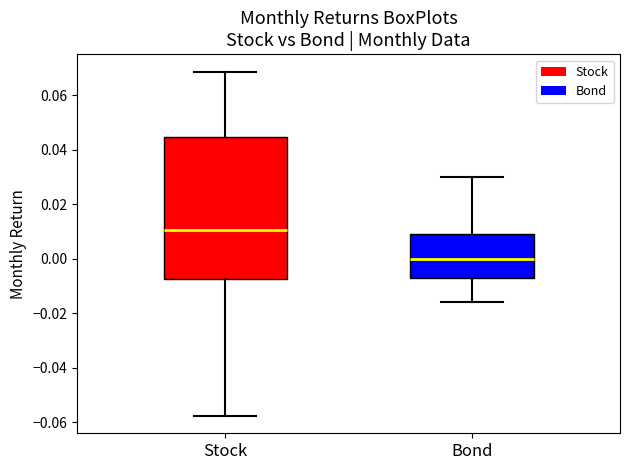

Comparing the boxes themselves (not the whiskers), which one is the tallest?

Stock